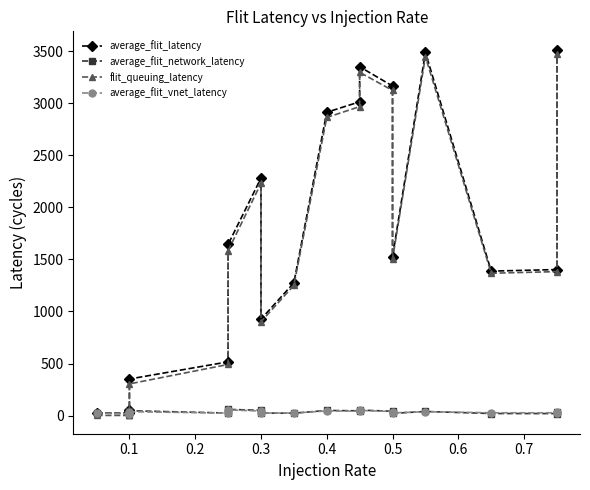

Does the chart have visible grid lines?

No